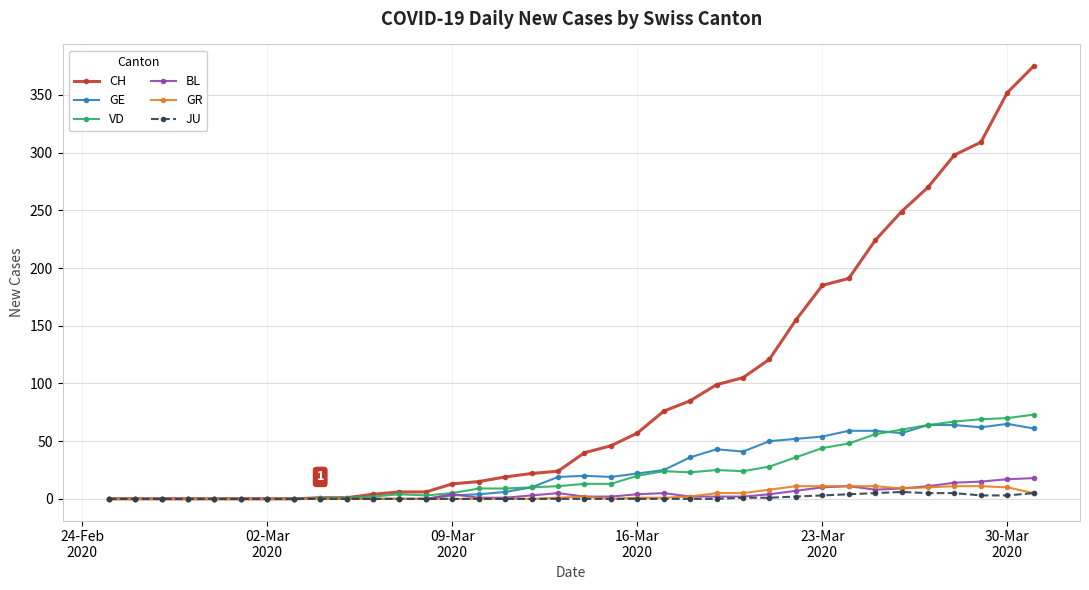

Which series has the largest range (max minus min)?

CH